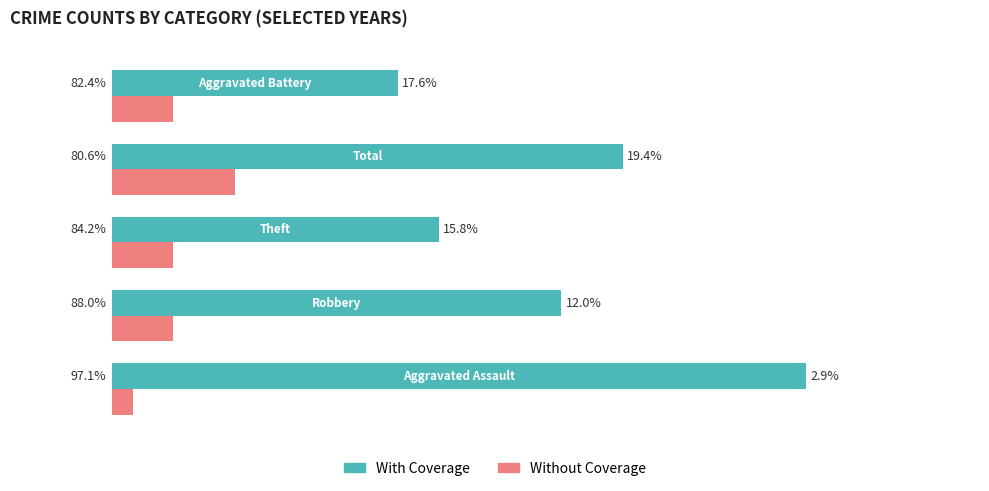

What are all the series names shown in the legend?

With Coverage, Without Coverage